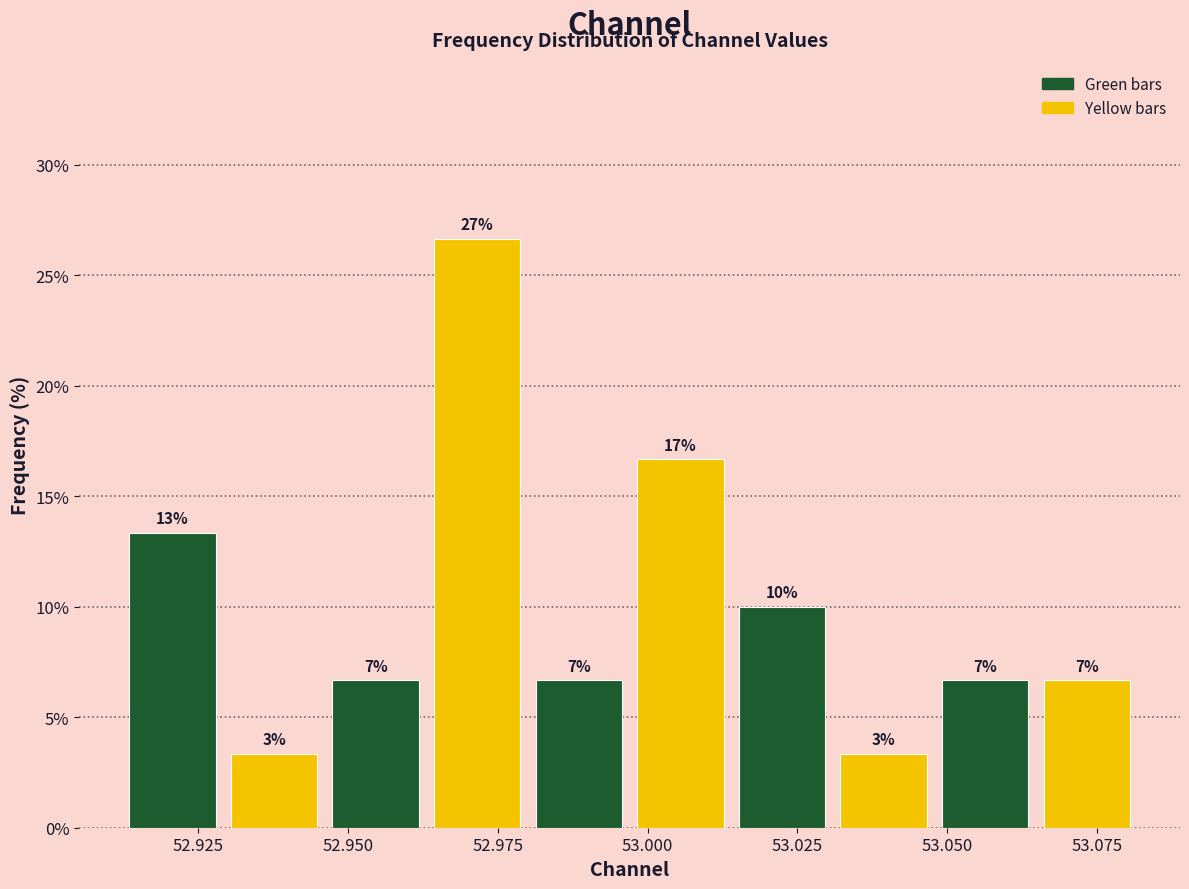

Read against the x-axis, roughly where is the centre of the tallest bar?

52.970